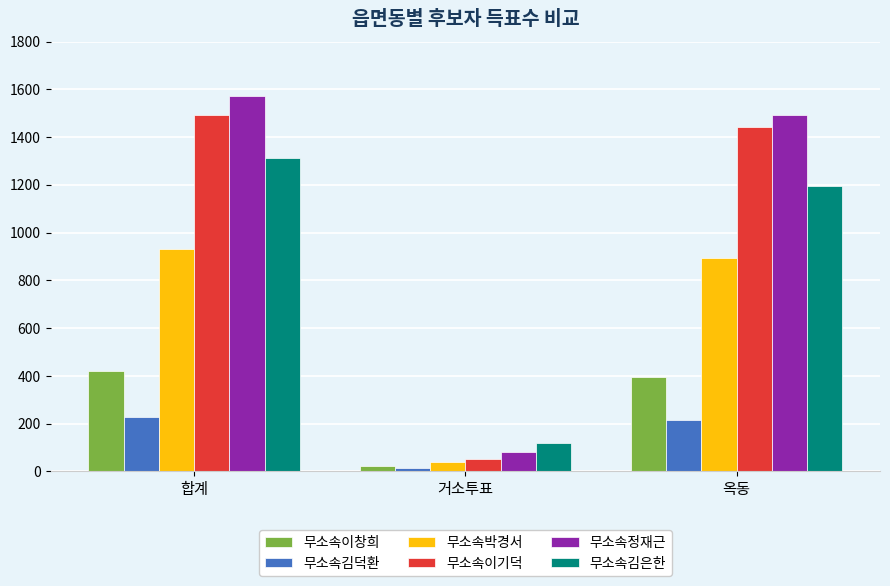

What is the sum of the 무소속정재근 values at 옥동 and 합계?

3064